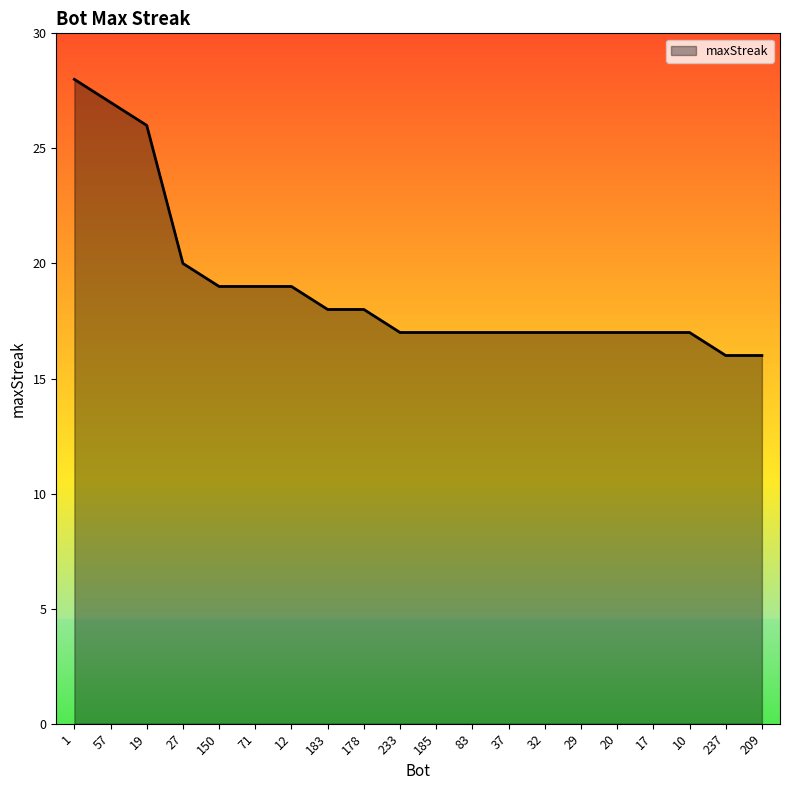

How many lines are shown in the chart?

1